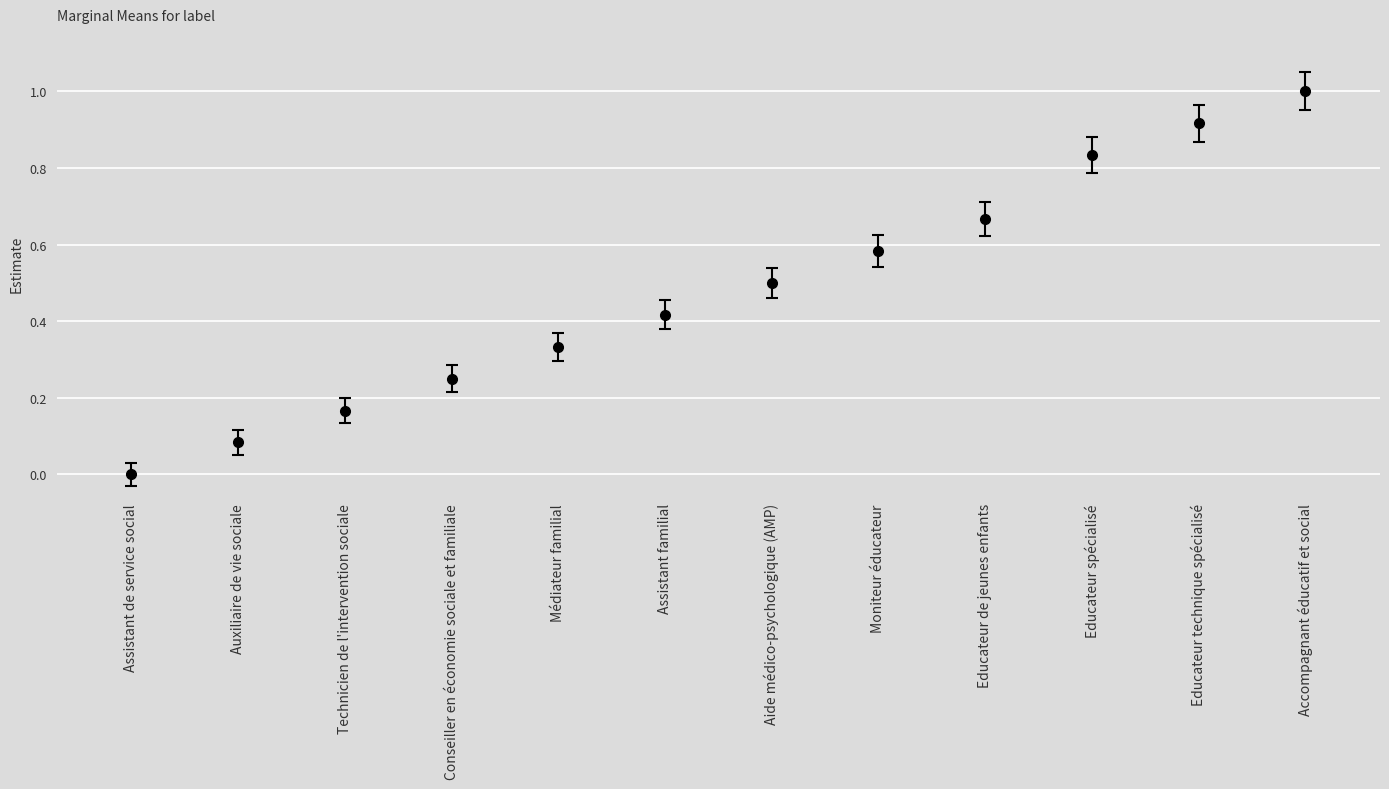

Between Assistant de service social and Technicien de l'intervention sociale, which is larger?

Technicien de l'intervention sociale